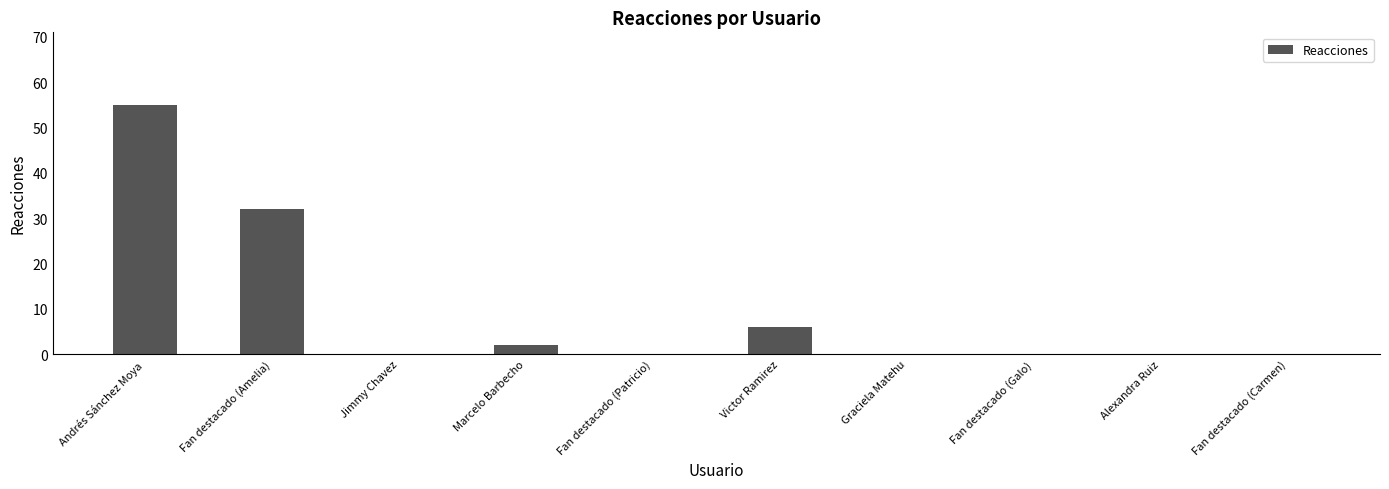

What is the change in value from Andrés Sánchez Moya to Fan destacado (Amelia)?

-23